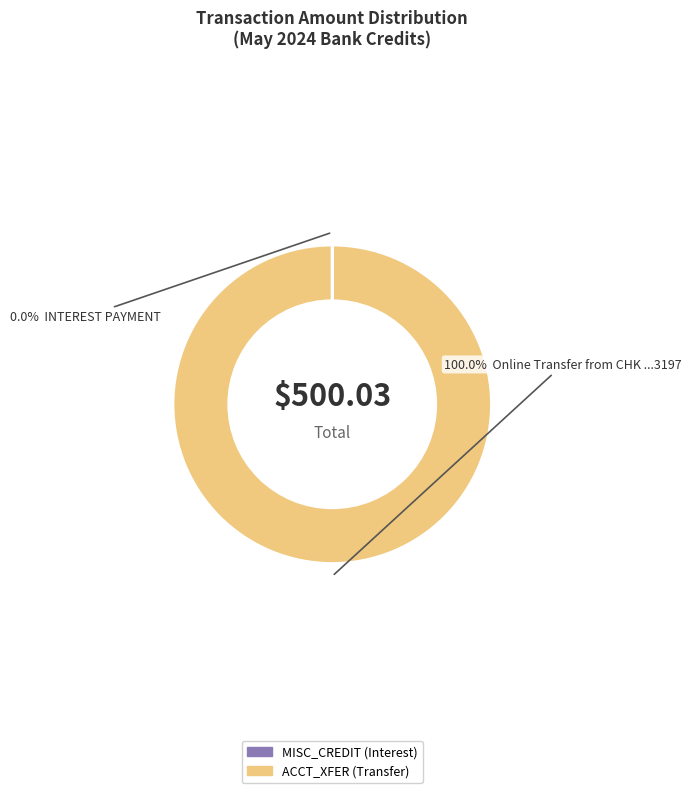

What is the total percentage of INTEREST PAYMENT and Online Transfer from CHK ...3197?

100.0%